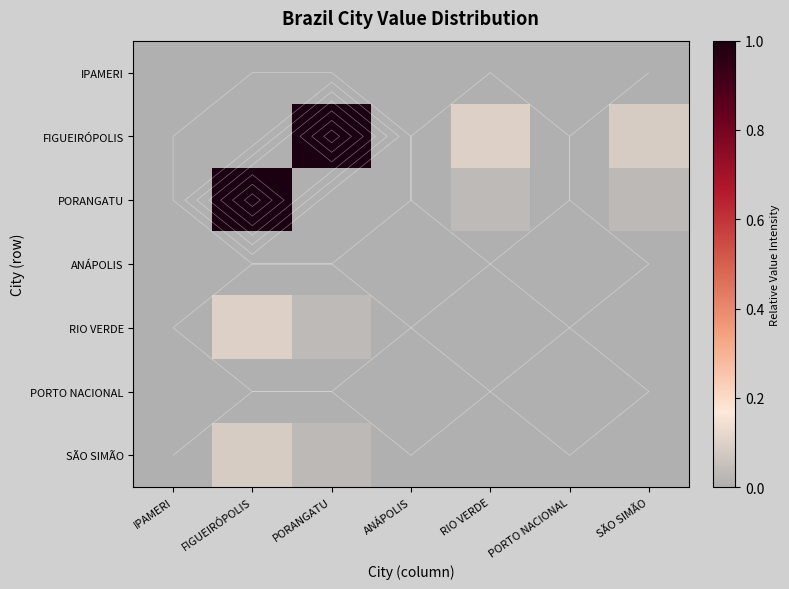

How many positive values does the PORANGATU series have?

4